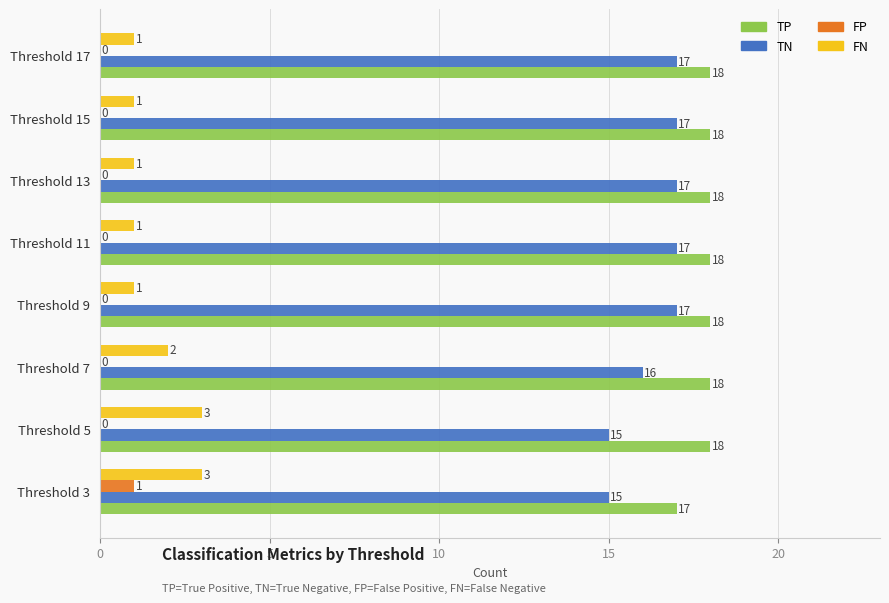

The value of FN at Threshold 17 is 0. True or false?

False